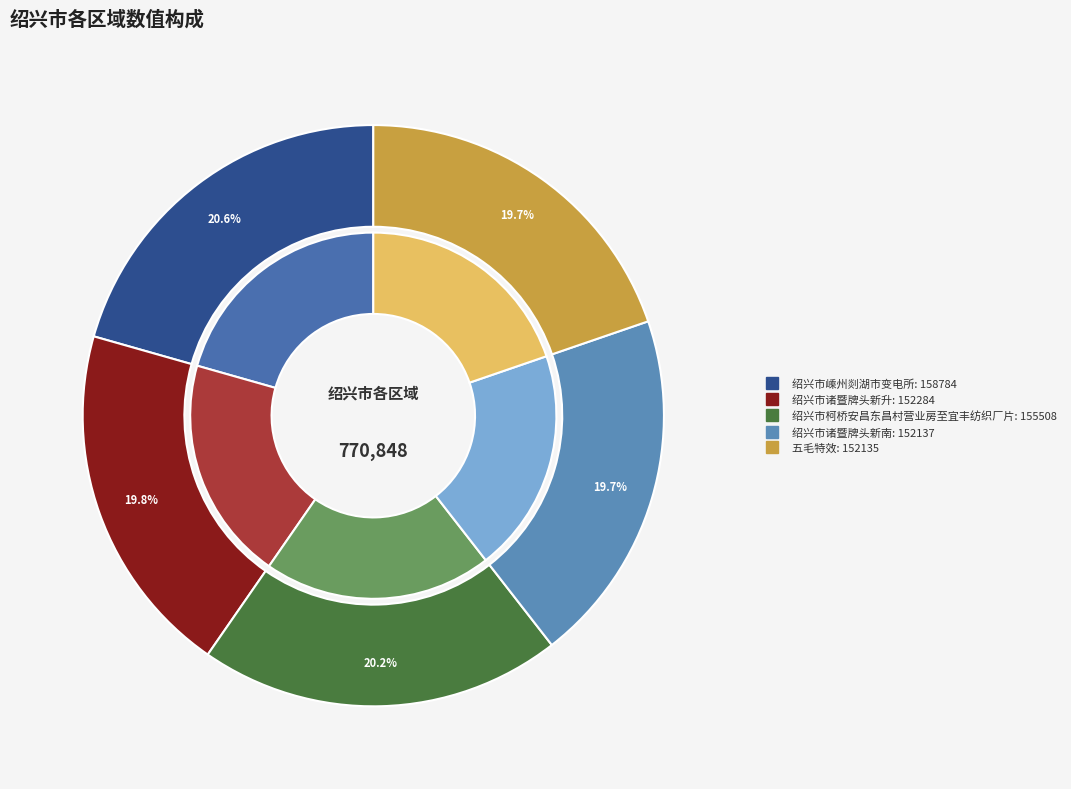

What is the smallest slice in the pie chart?

五毛特效